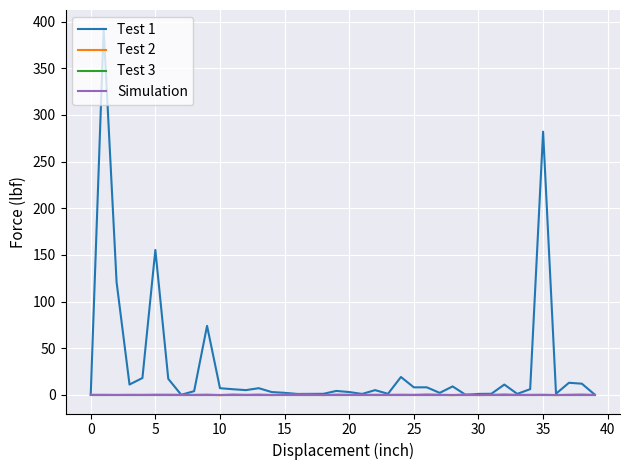

Which series has the largest total across all categories?

Test 1